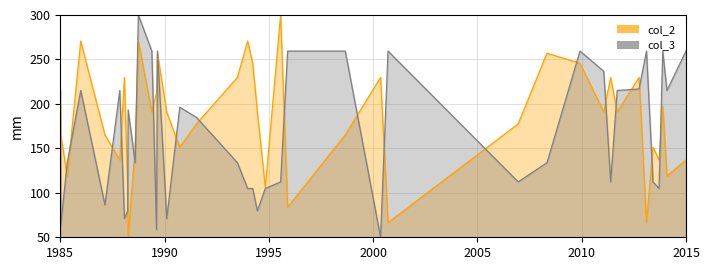

True or false: col_3_line and col_2_line intersect in this chart.

True